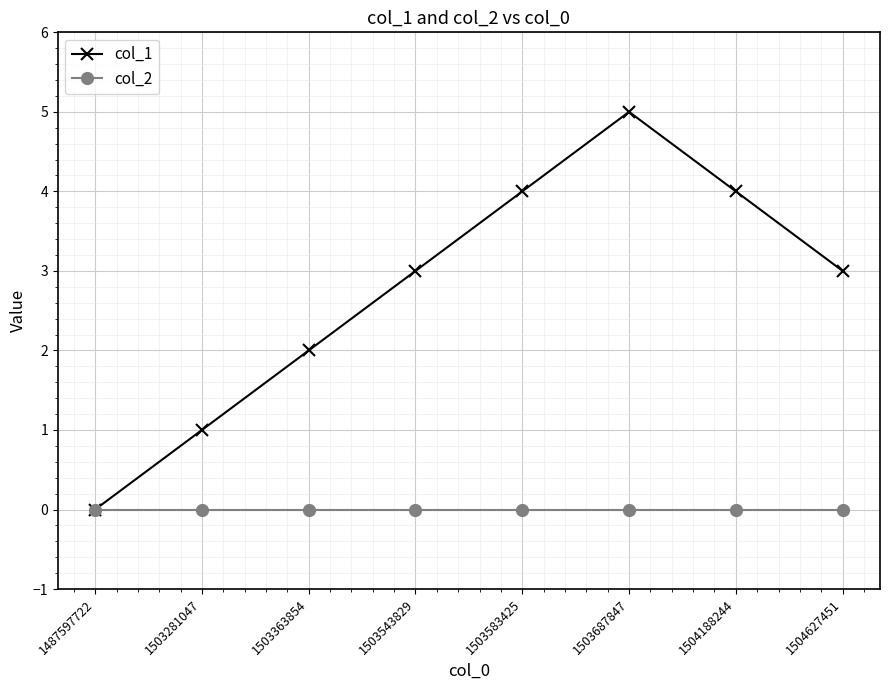

At which category is the sum across all series the highest?

1503687847